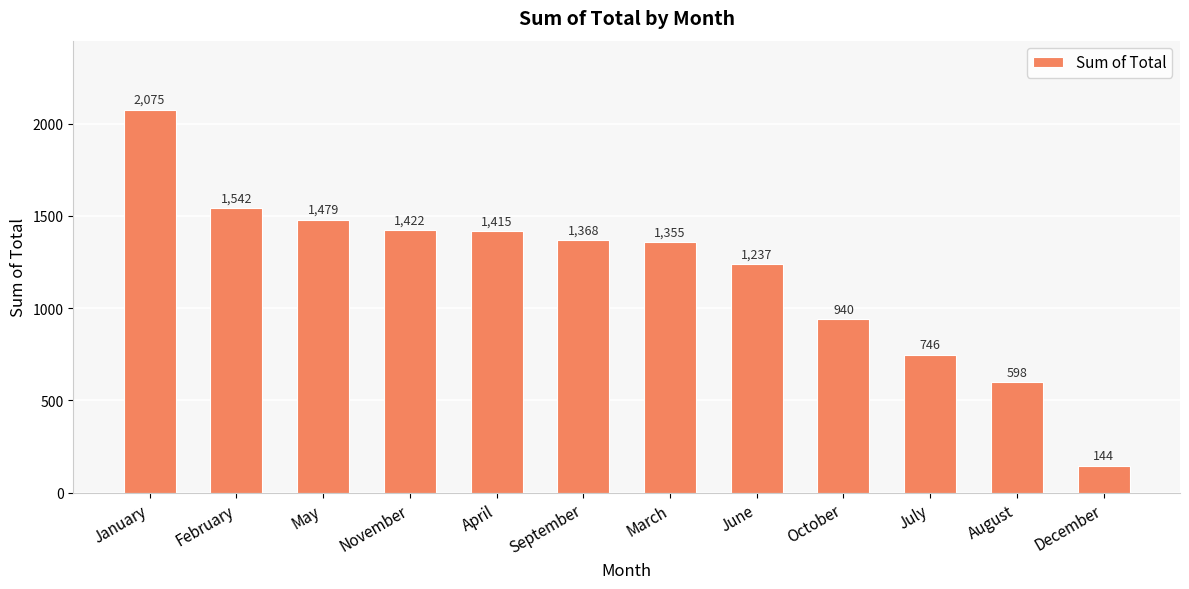

What is the greatest value displayed?

2075.4